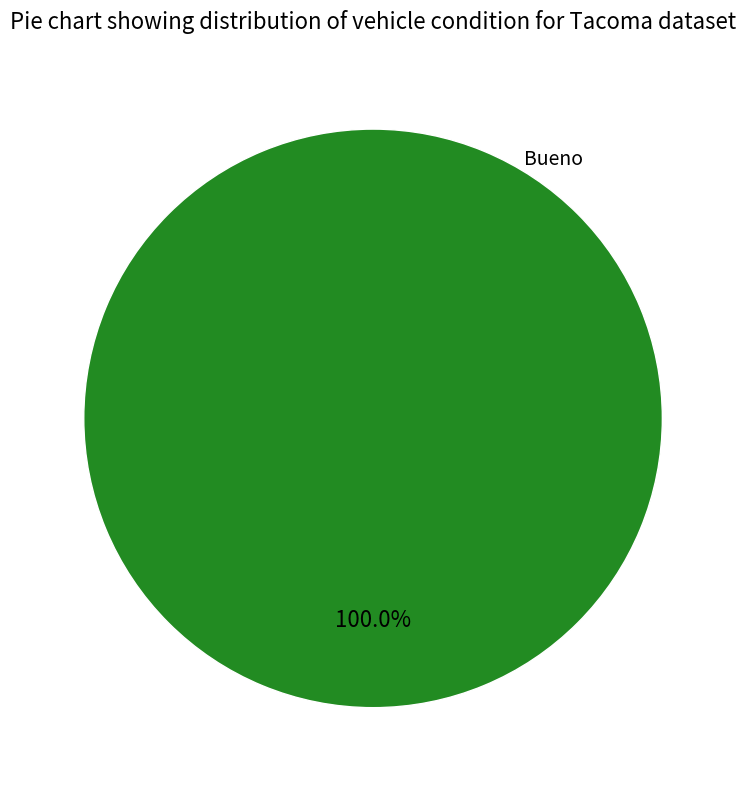

How many segments does this pie chart have?

1